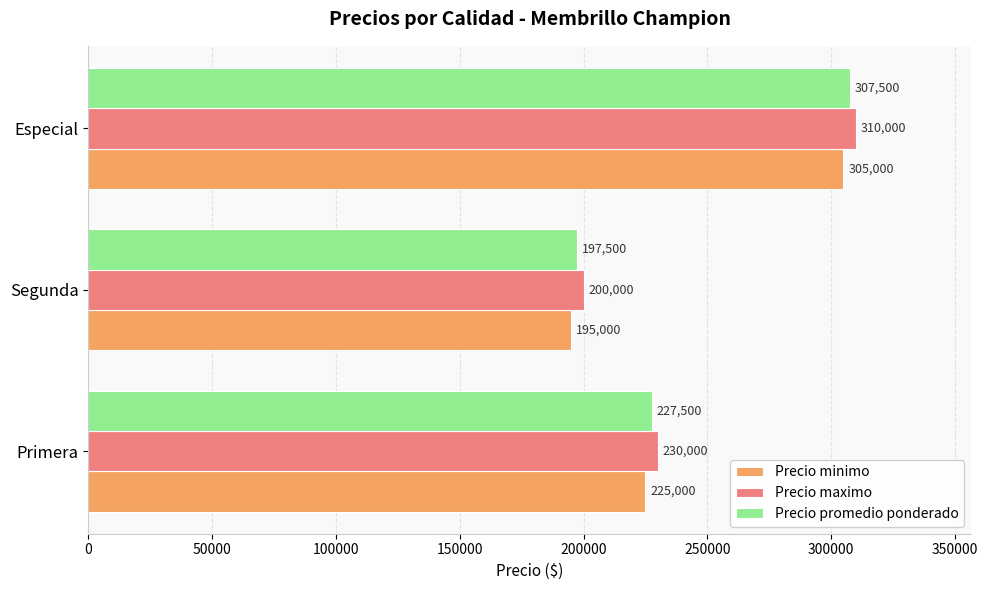

The Precio promedio ponderado series shows 286260 at Segunda. True or false?

False